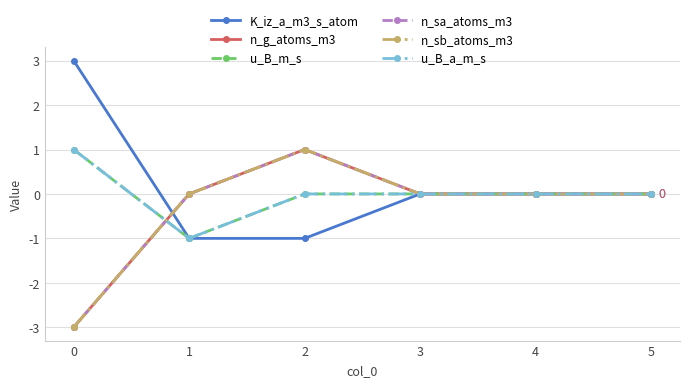

True or false: n_sb_atoms_m3 has a value of -3 at 0.

True